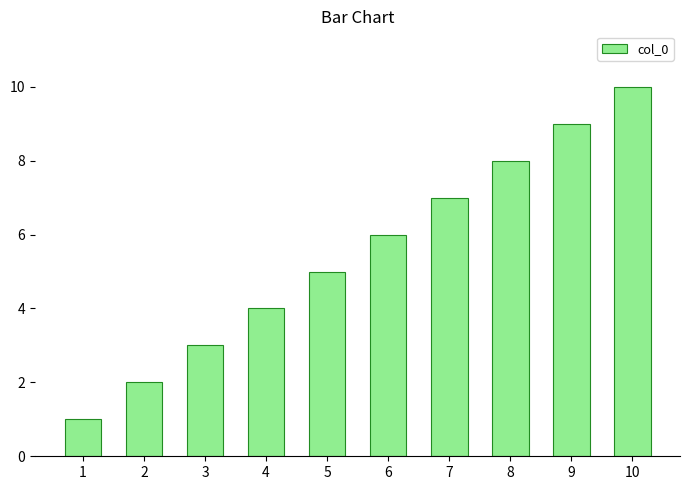

What is the approximate value at 3?

3